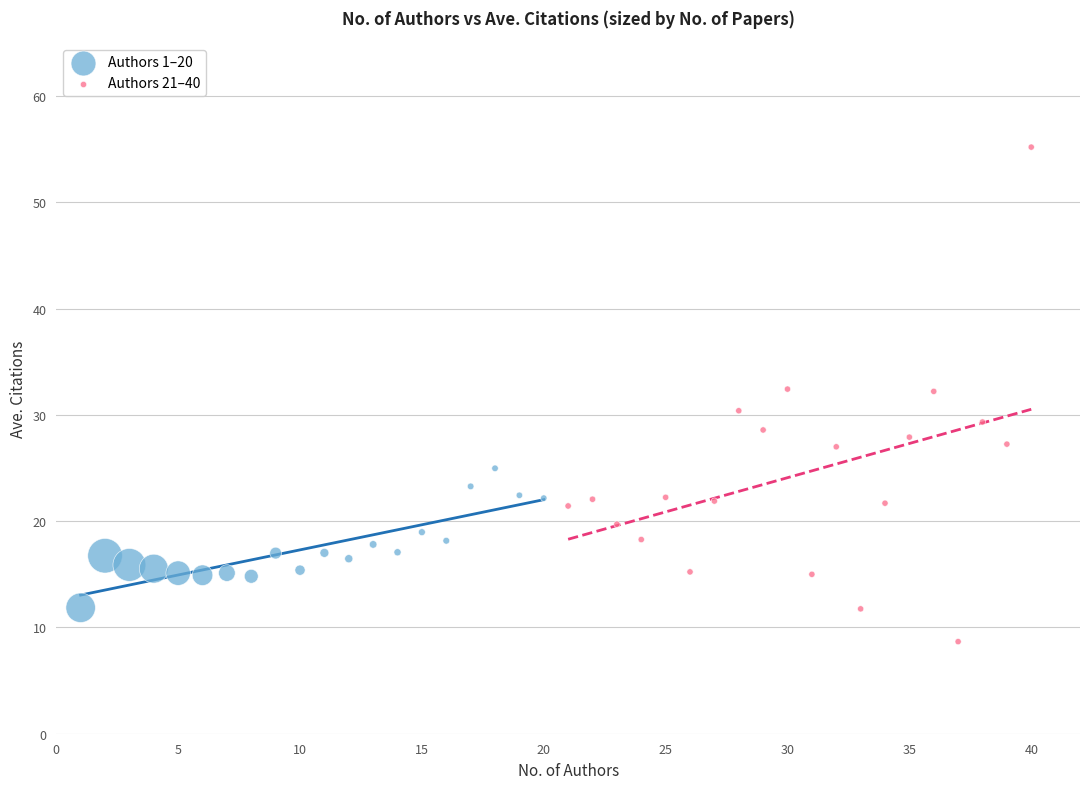

What are all the series names shown in the legend?

Authors 1–20, Authors 21–40